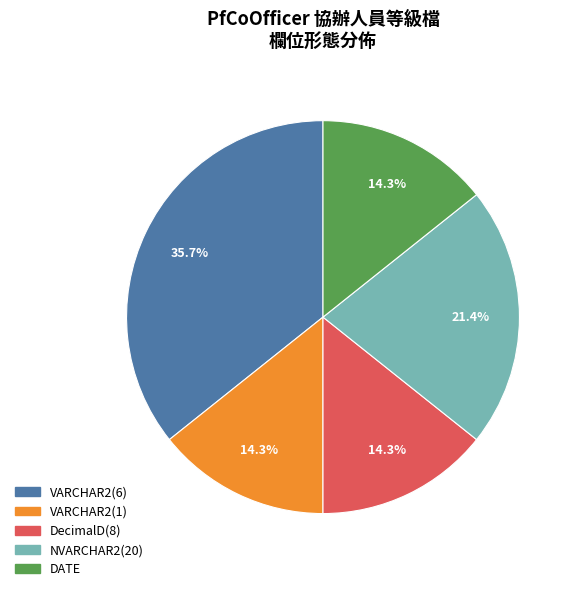

What is the total percentage of NVARCHAR2(20) and DecimalD(8)?

35.7%